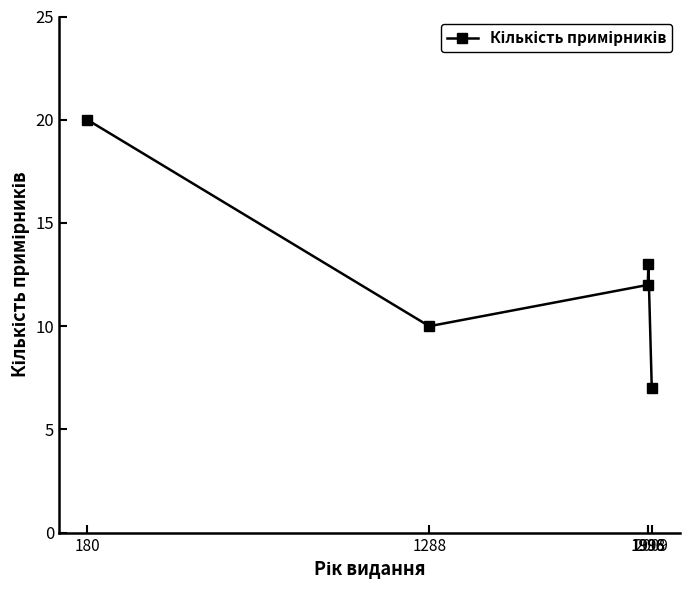

What is the value of the 5th point from the left?

7